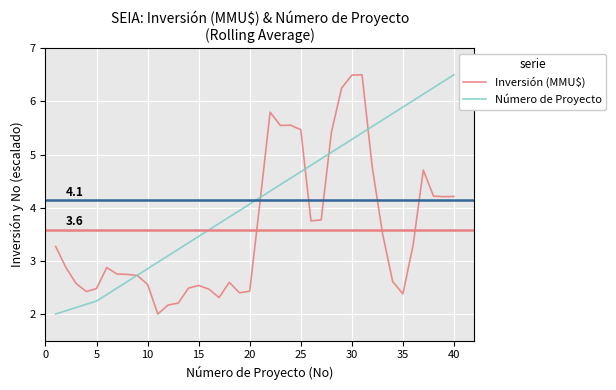

What is the smallest value displayed?

2.0